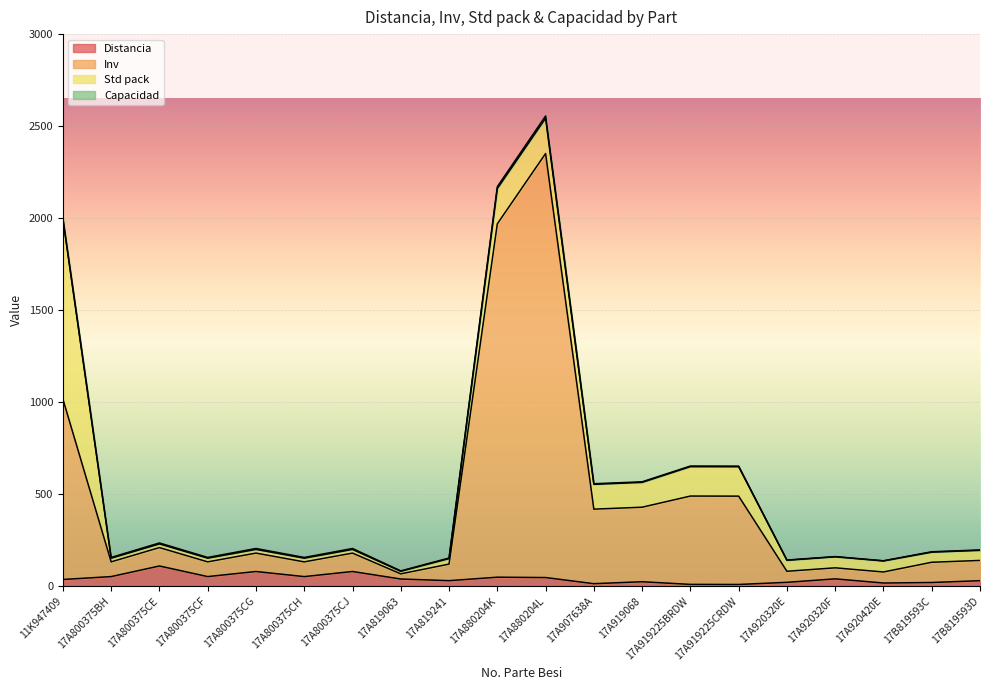

What is the highest value of the Distancia series?

110.0